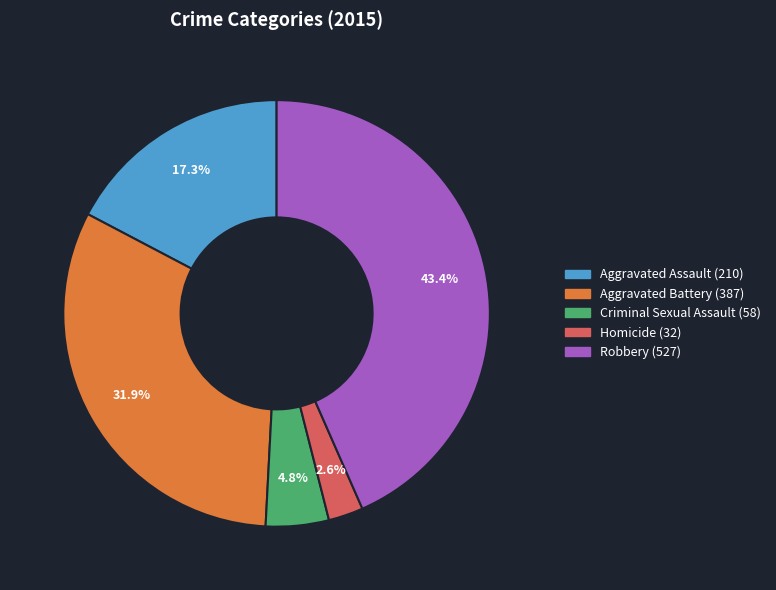

How many segments does this pie chart have?

5